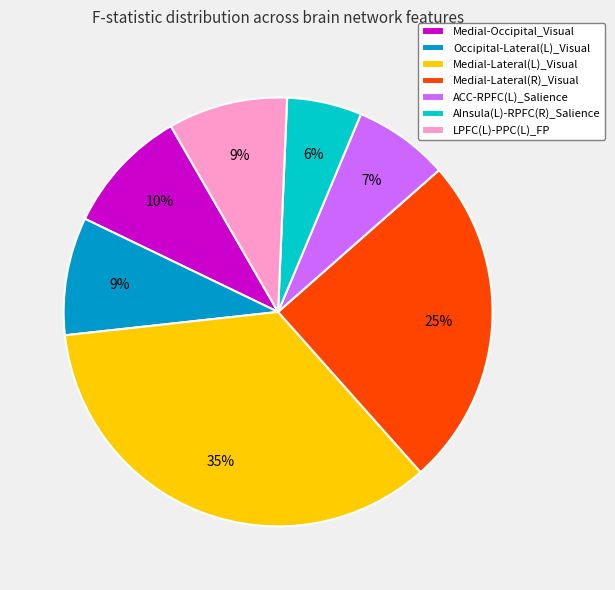

Is it true that Medial-Occipital_Visual is 1% of the pie?

False